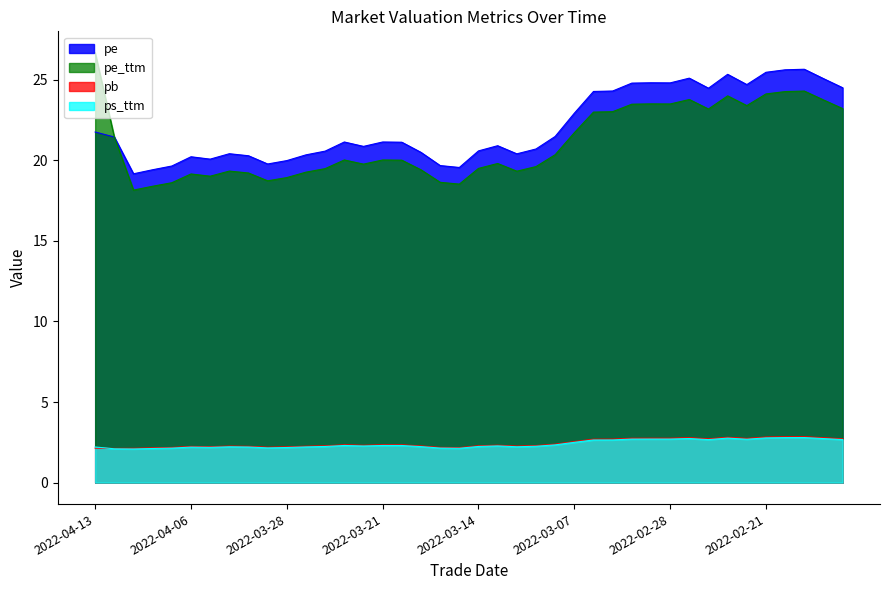

At how many categories does at least one series exceed 3?

40